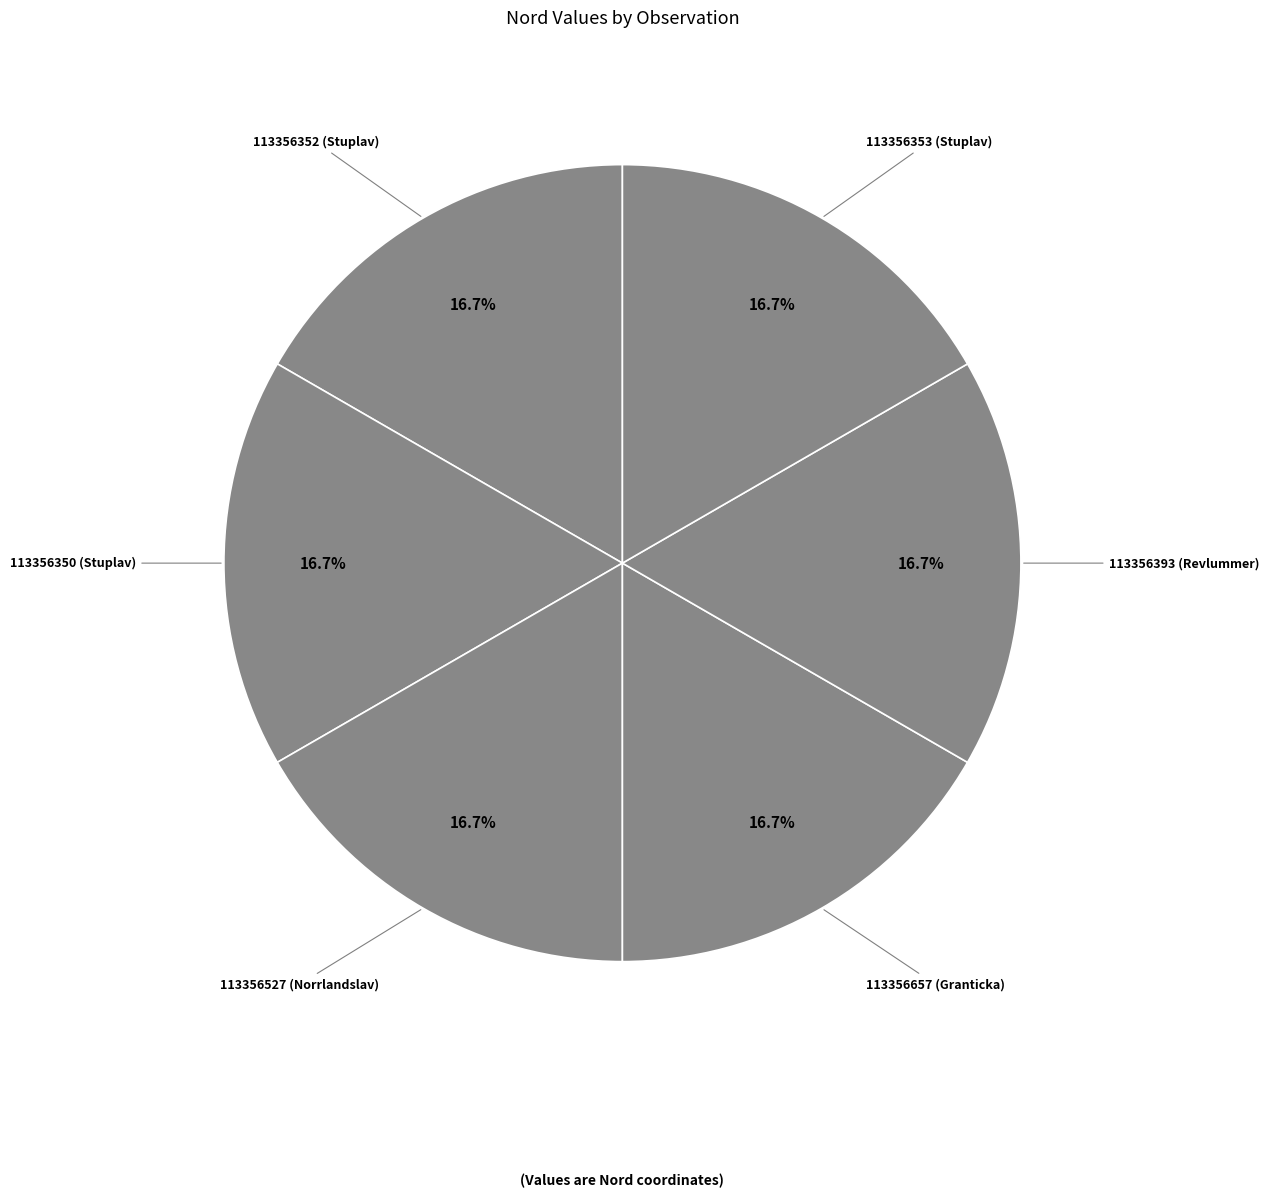

Combined, do 113356527 (Norrlandslav) and 113356352 (Stuplav) account for over 50%?

No